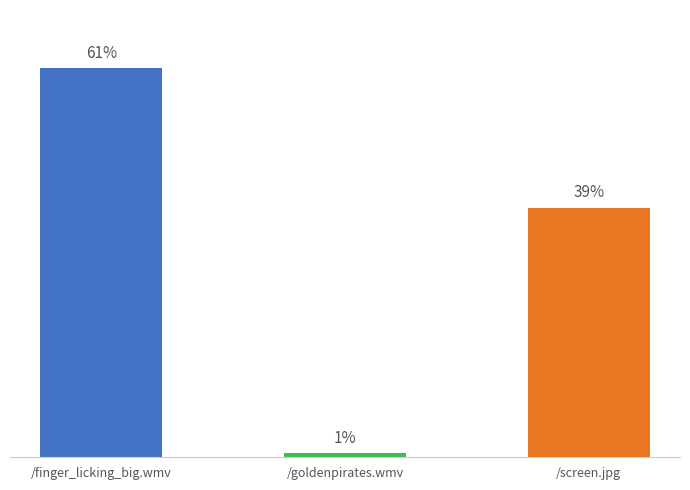

Are the bars horizontal?

No